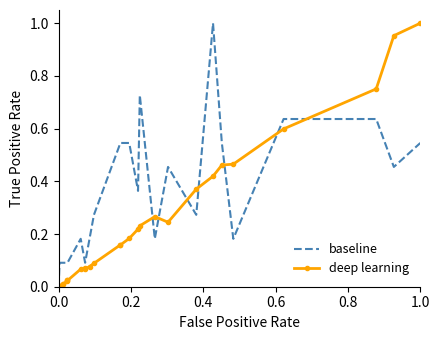

List the series in order of their overall mean, highest first.

baseline, deep learning